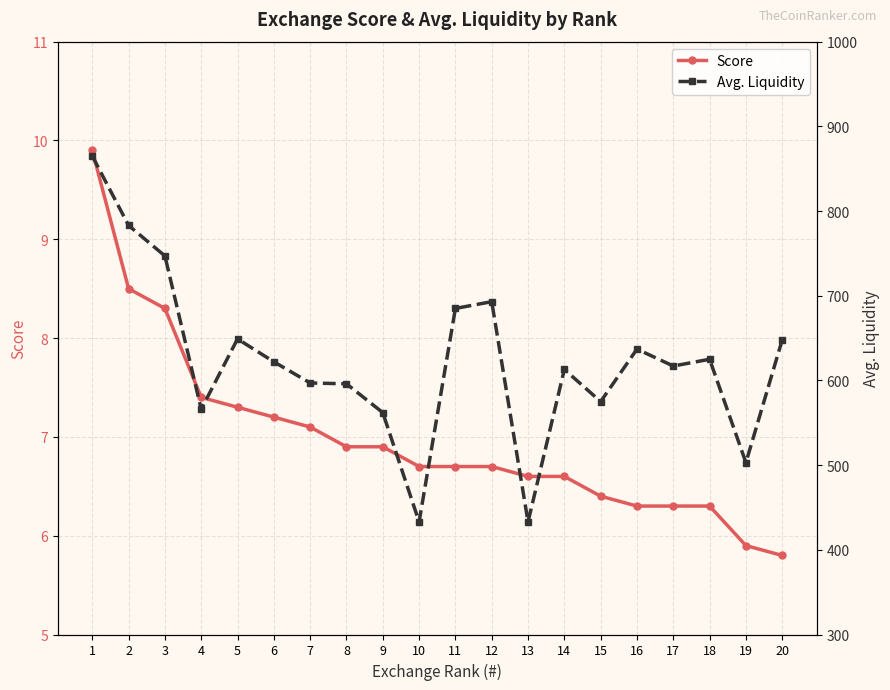

How many categories are shown in the chart?

20